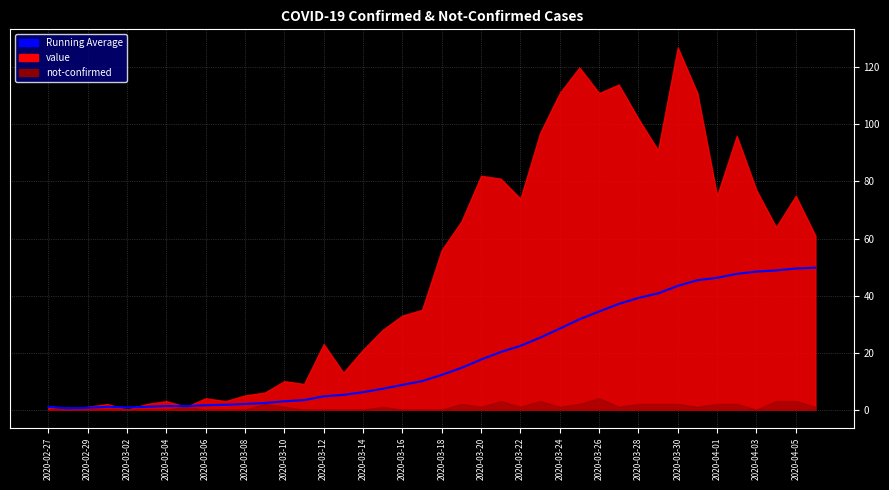

How many interior local valleys (lower than both neighbors) does the data have?

3